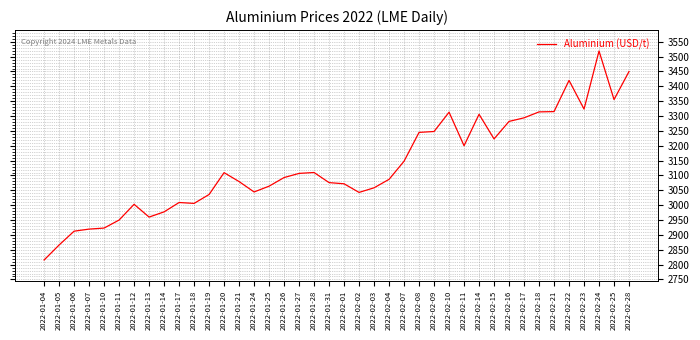

What is the maximum value shown in the chart?

3519.0